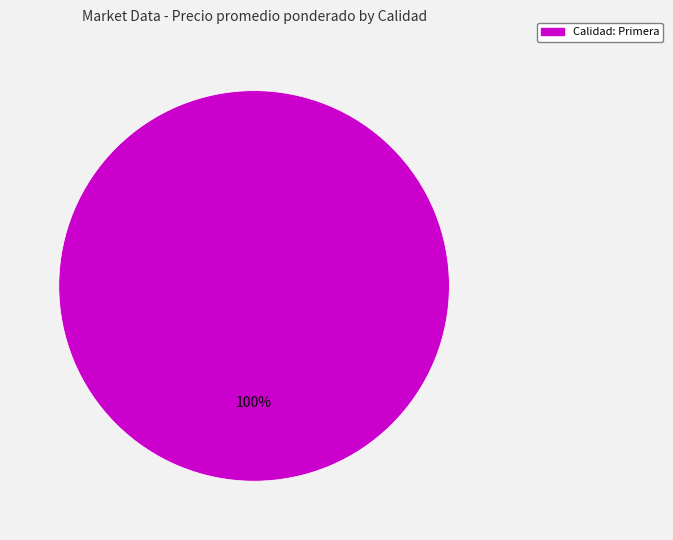

Is there a majority slice in this chart?

Yes